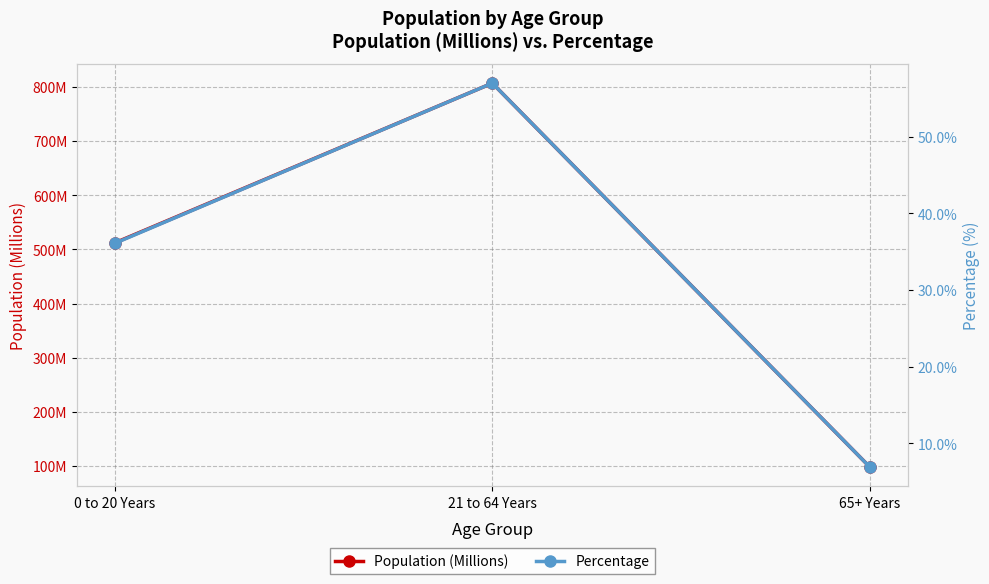

What is the label of the 1st point from the left?

0 to 20 Years